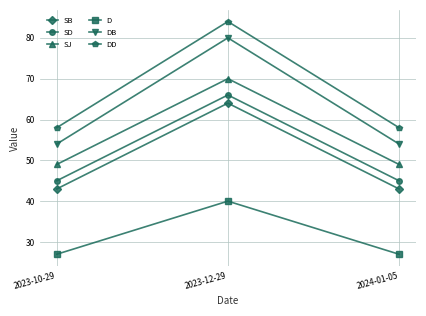

Does the chart display data point markers on the line(s)?

Yes